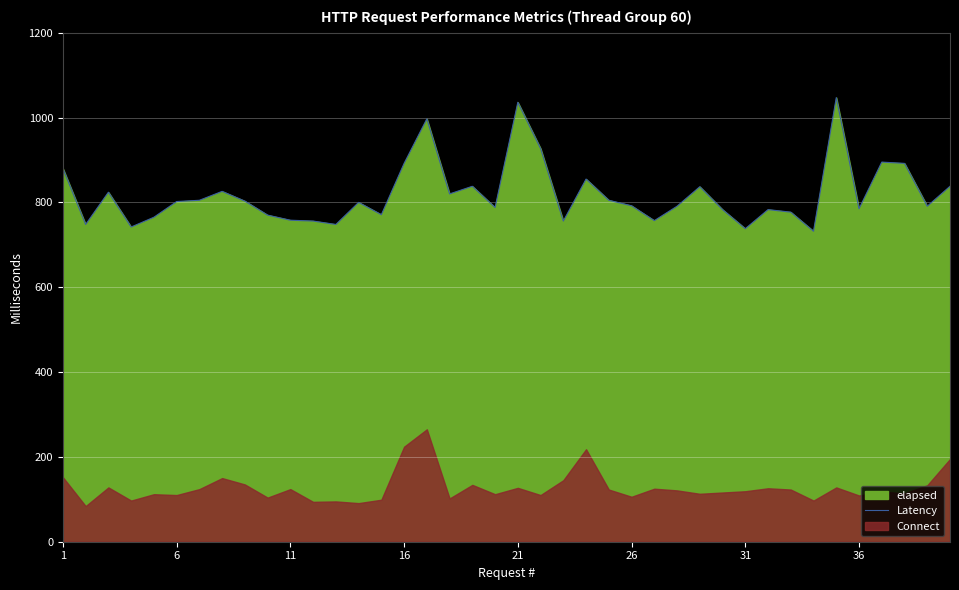

How many points are higher than both their immediate neighbors (excluding endpoints)?

11